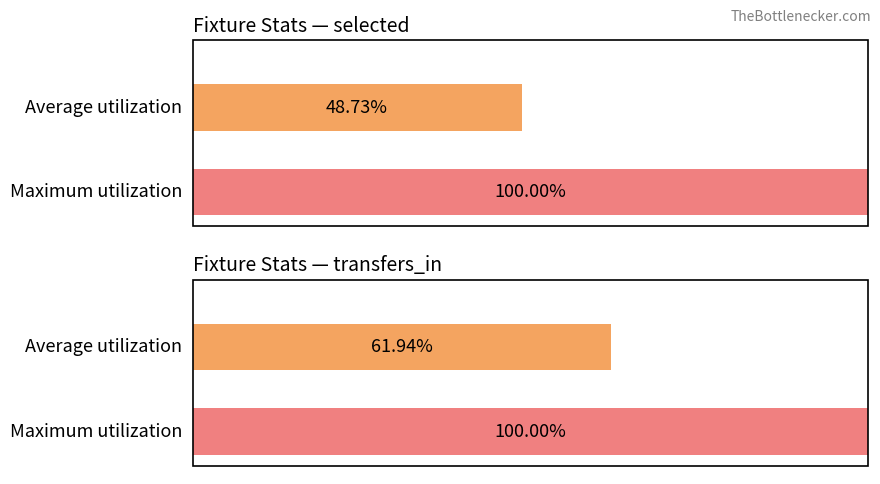

Which series has the widest spread of values?

selected